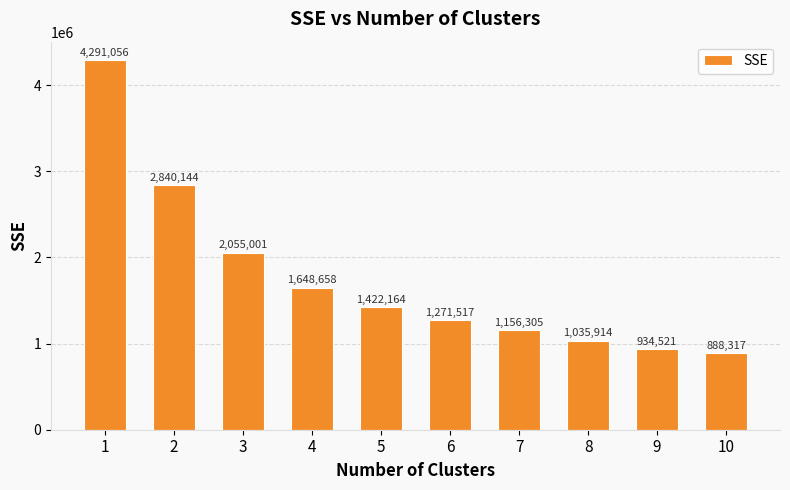

The value at 10 is 598728.4. True or false?

False